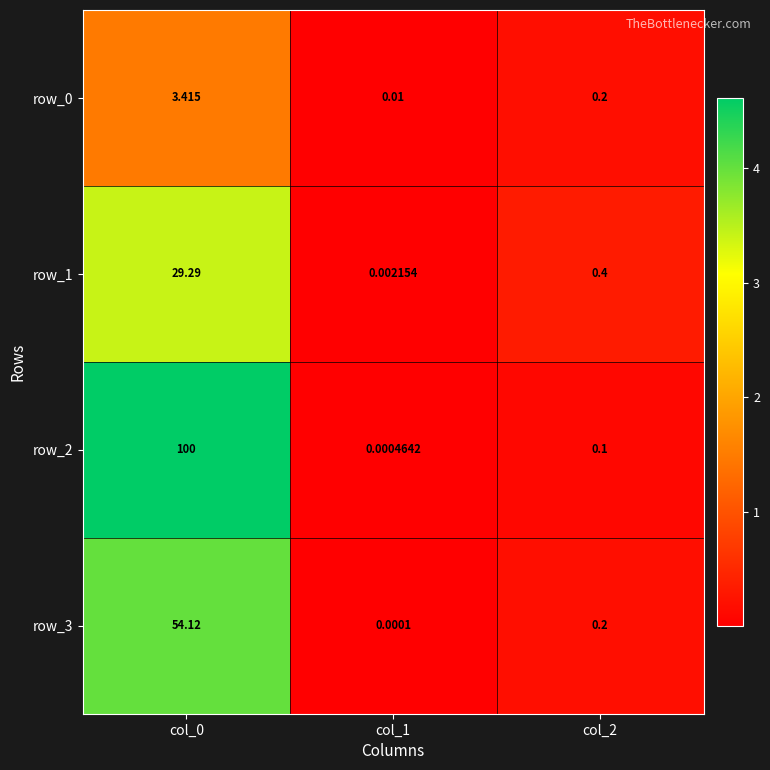

What is the spread (max minus min) of values at col_0?

96.6